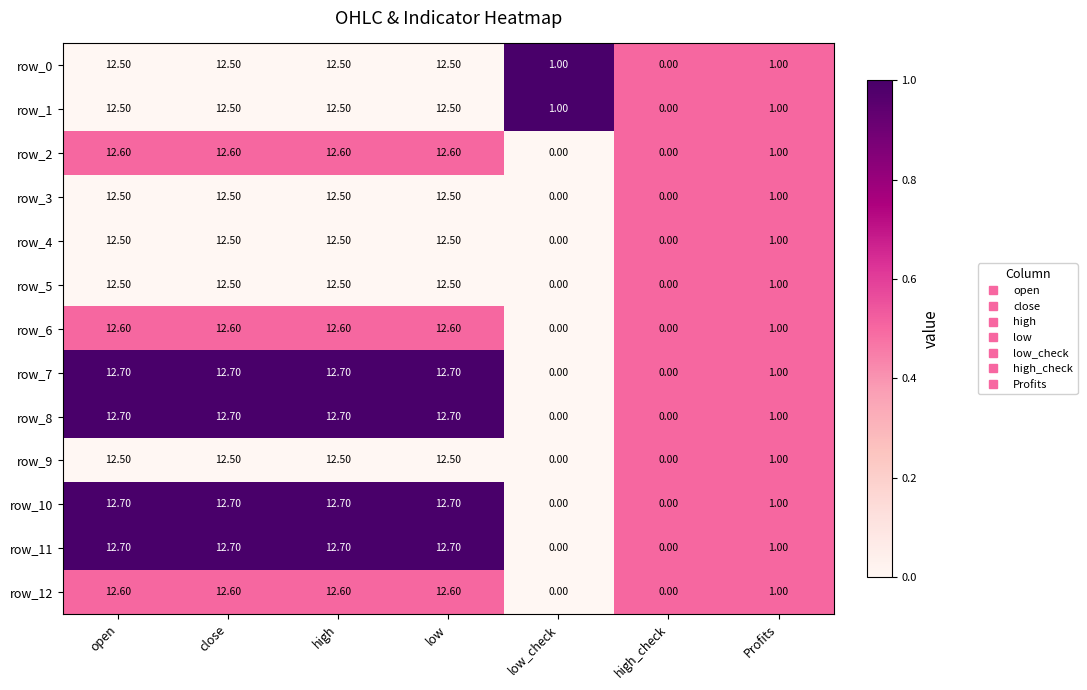

What is the difference between the row_1 values at low and Profits?

11.5